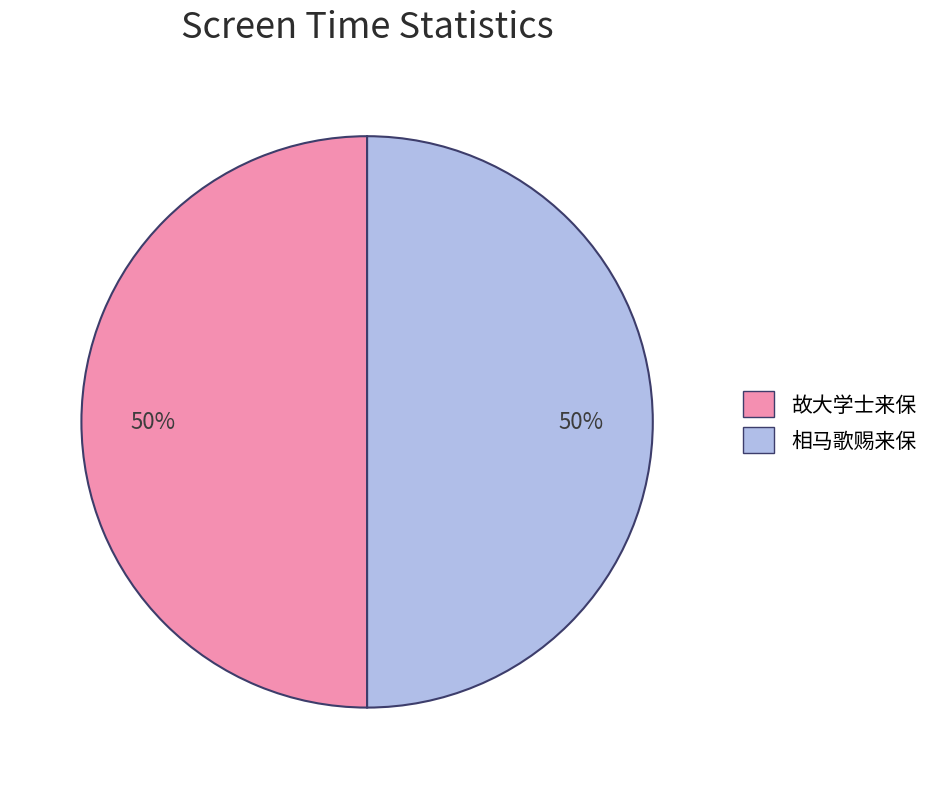

To the nearest percent, what portion does 相马歌赐来保 represent?

50%